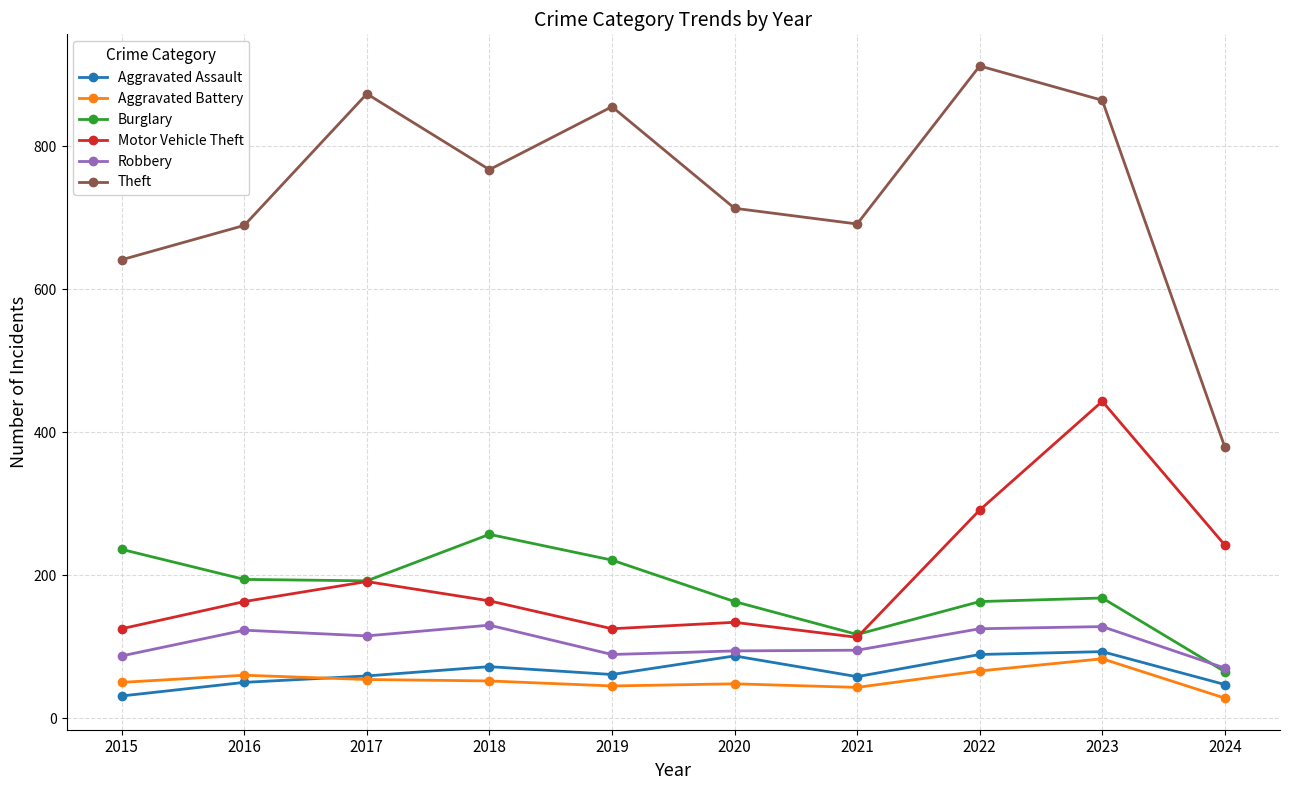

What are all the series names shown in the legend?

Aggravated Assault, Aggravated Battery, Burglary, Motor Vehicle Theft, Robbery, Theft